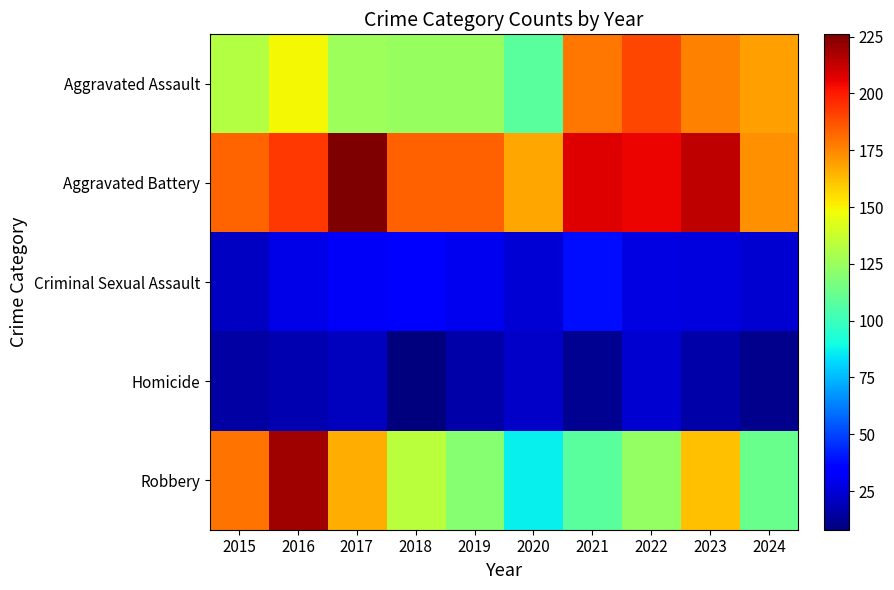

Rank the series at 2022 from highest to lowest value.

Aggravated Battery, Aggravated Assault, Robbery, Criminal Sexual Assault, Homicide